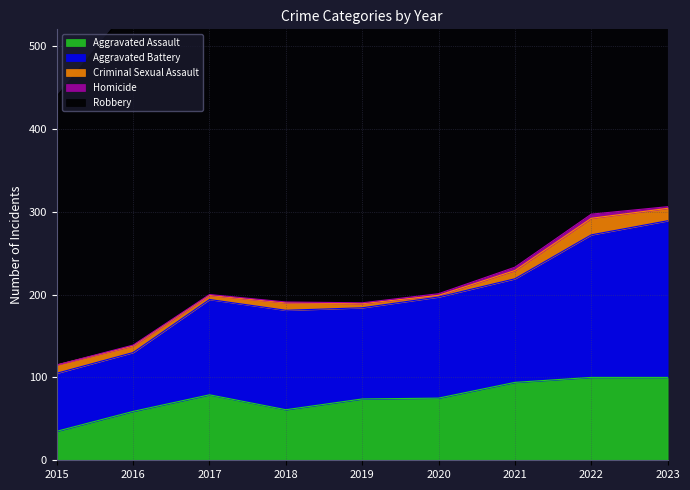

True or false: Homicide and Aggravated Battery cross at least once.

False